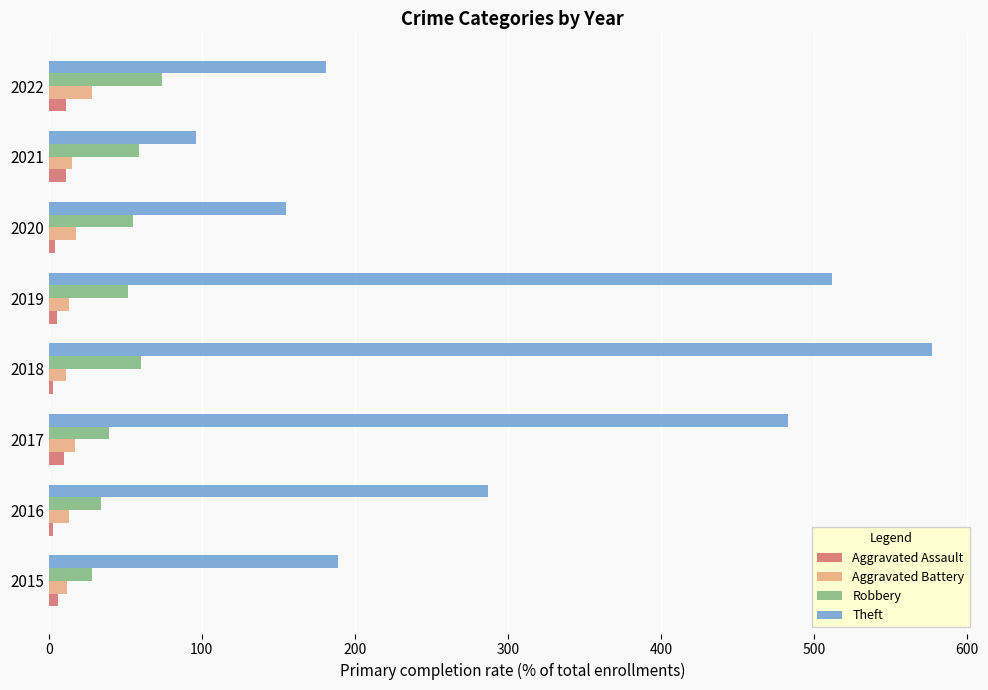

What are all the series names shown in the legend?

Aggravated Assault, Aggravated Battery, Robbery, Theft